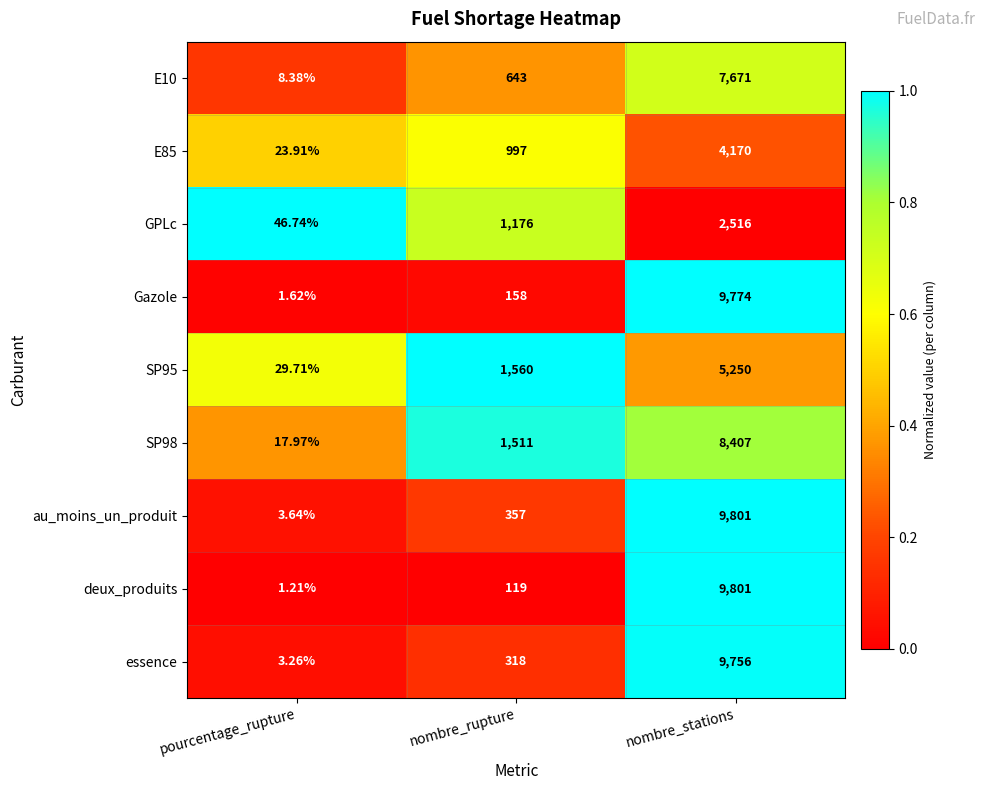

List the labels in order of SP98 value, largest first.

nombre_stations, nombre_rupture, pourcentage_rupture